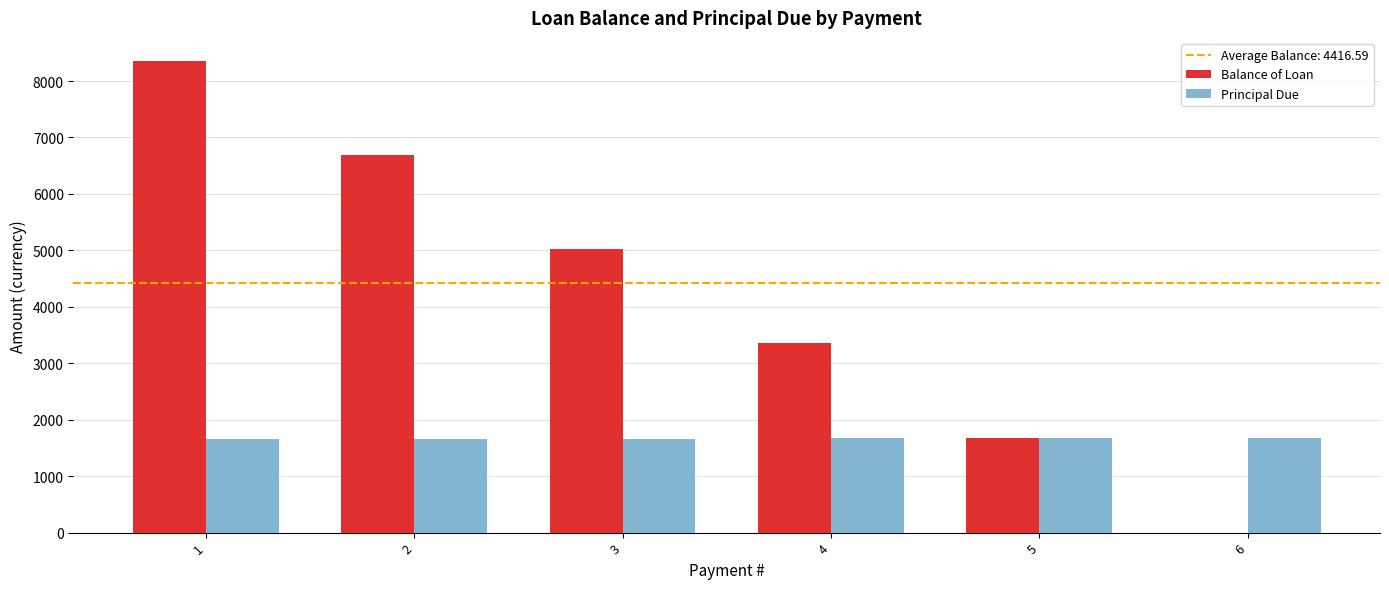

Which series changed the most between 1 and 3?

Balance of Loan